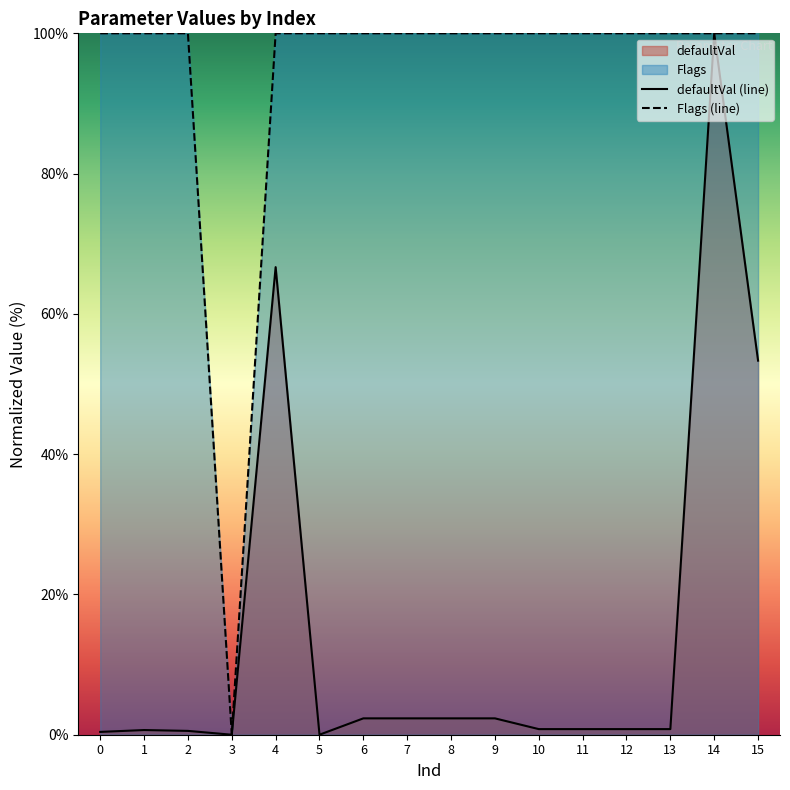

Rank the series by their average value, from lowest to highest.

defaultVal (line), Flags (line)